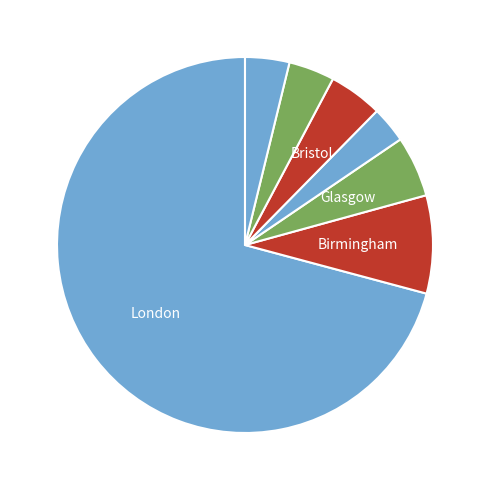

How many segments does this pie chart have?

7